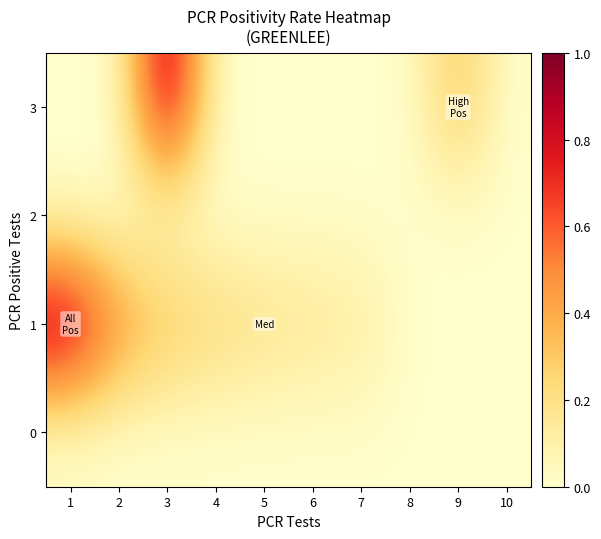

Which series has the widest spread of values?

1